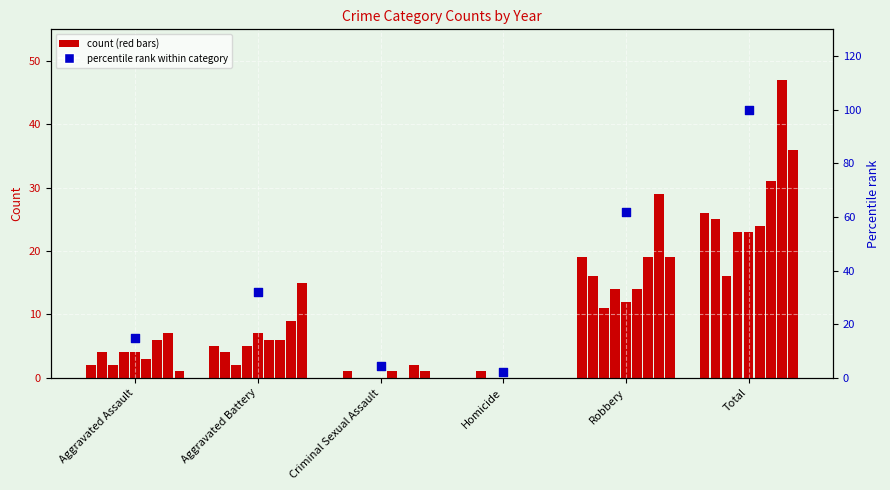

What is the ratio of the value at Aggravated Battery to the value at Total?

0.3